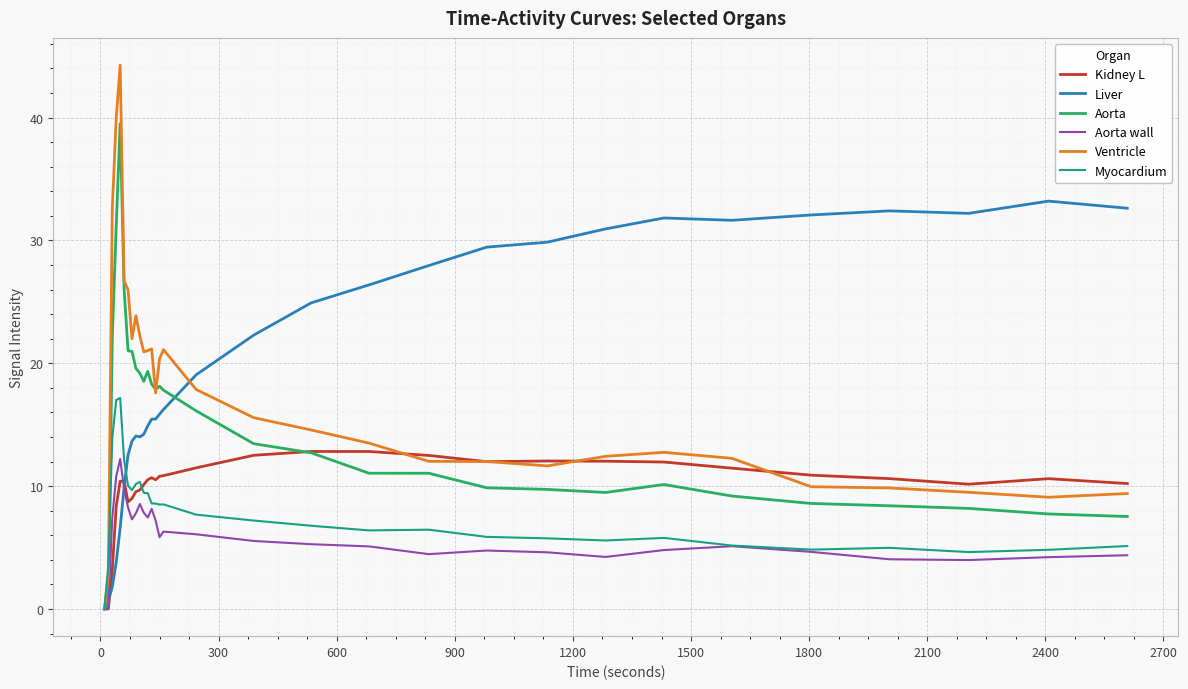

Which series has the largest total across all categories?

Liver